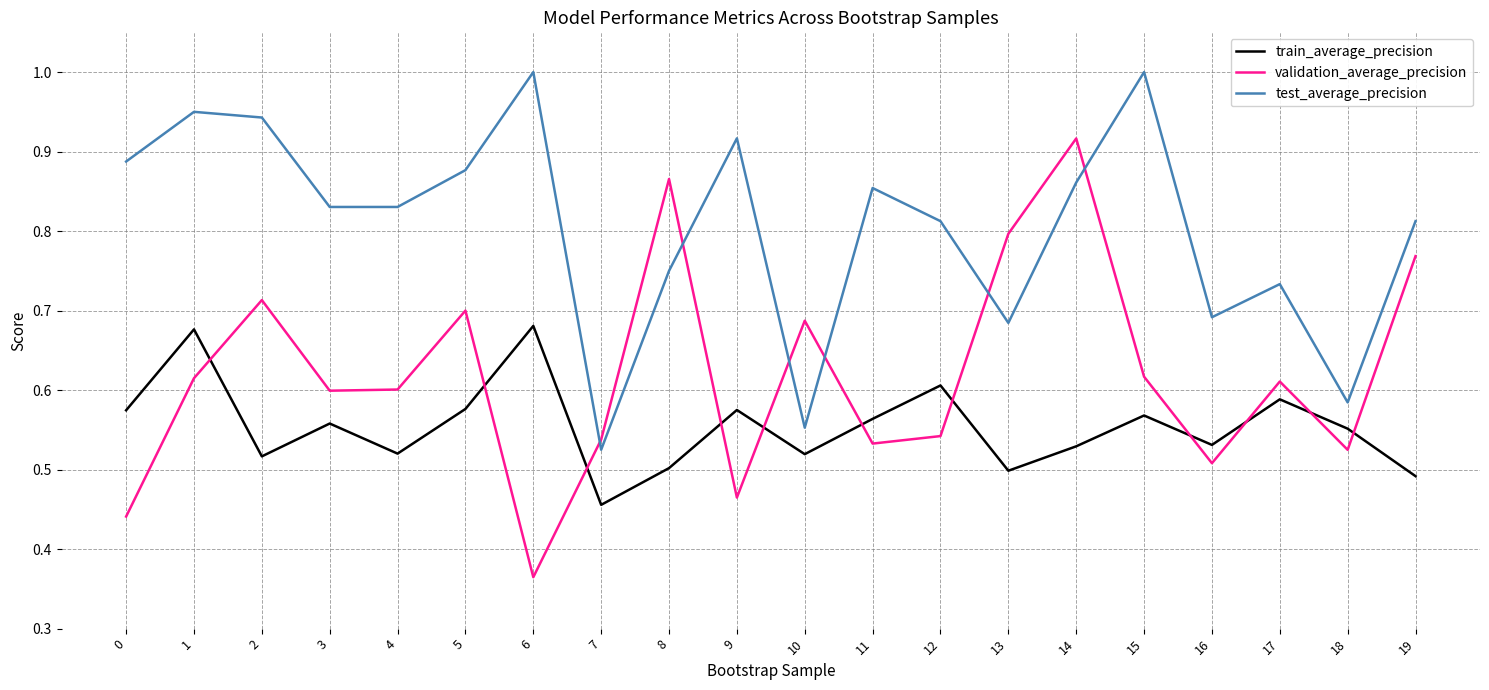

True or false: train_average_precision and test_average_precision intersect in this chart.

False